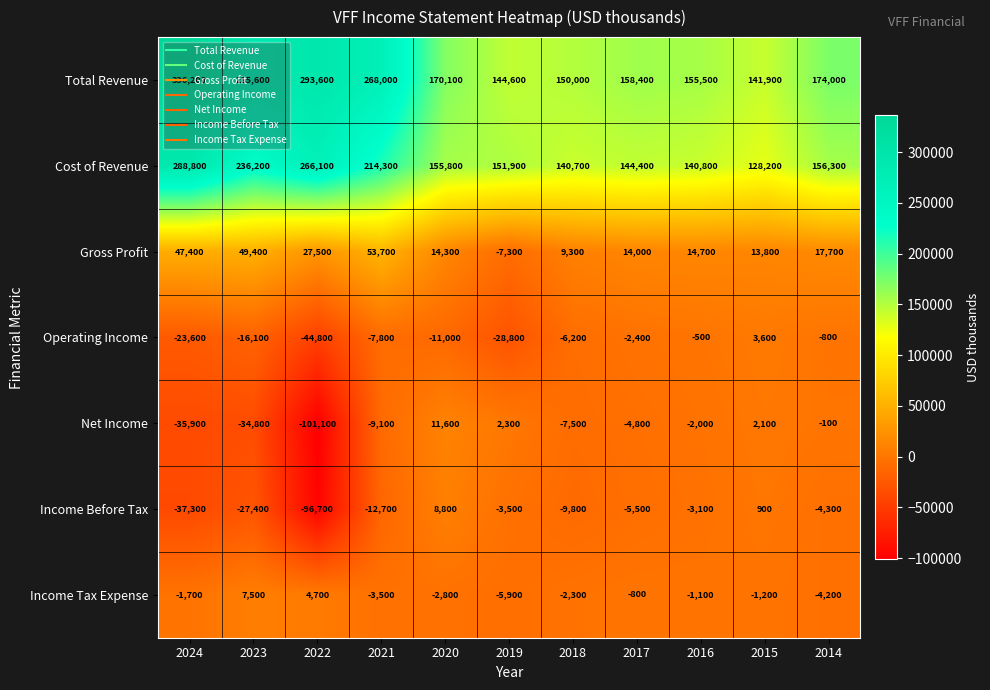

Which label corresponds to the smallest value in the chart?

2022